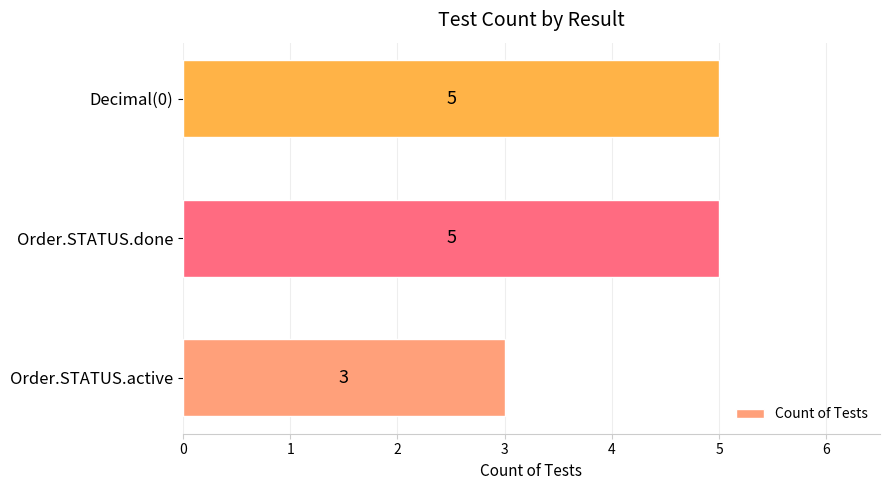

What is the greatest value displayed?

5